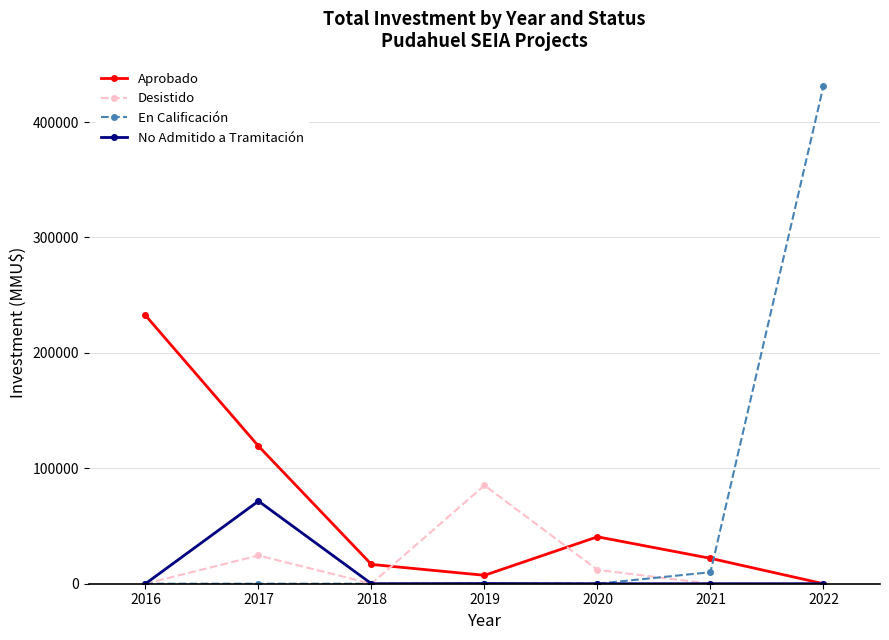

Is the value of Desistido at 2020 greater than the value of No Admitido a Tramitación at 2021?

Yes